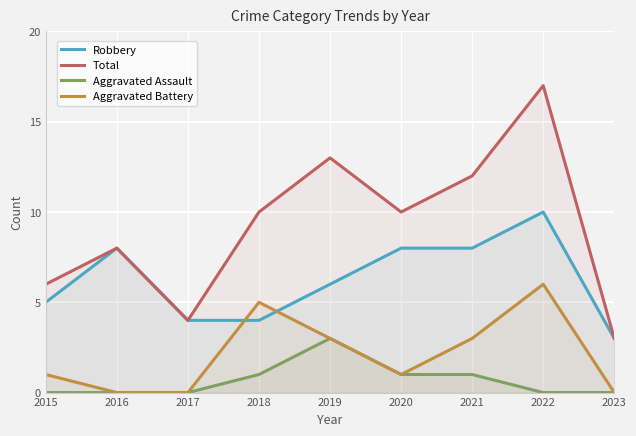

At which label does Robbery reach its minimum?

2023